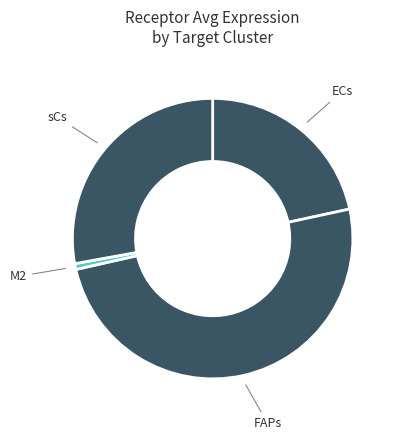

Do M2 and sCs together represent more than half of the pie?

No